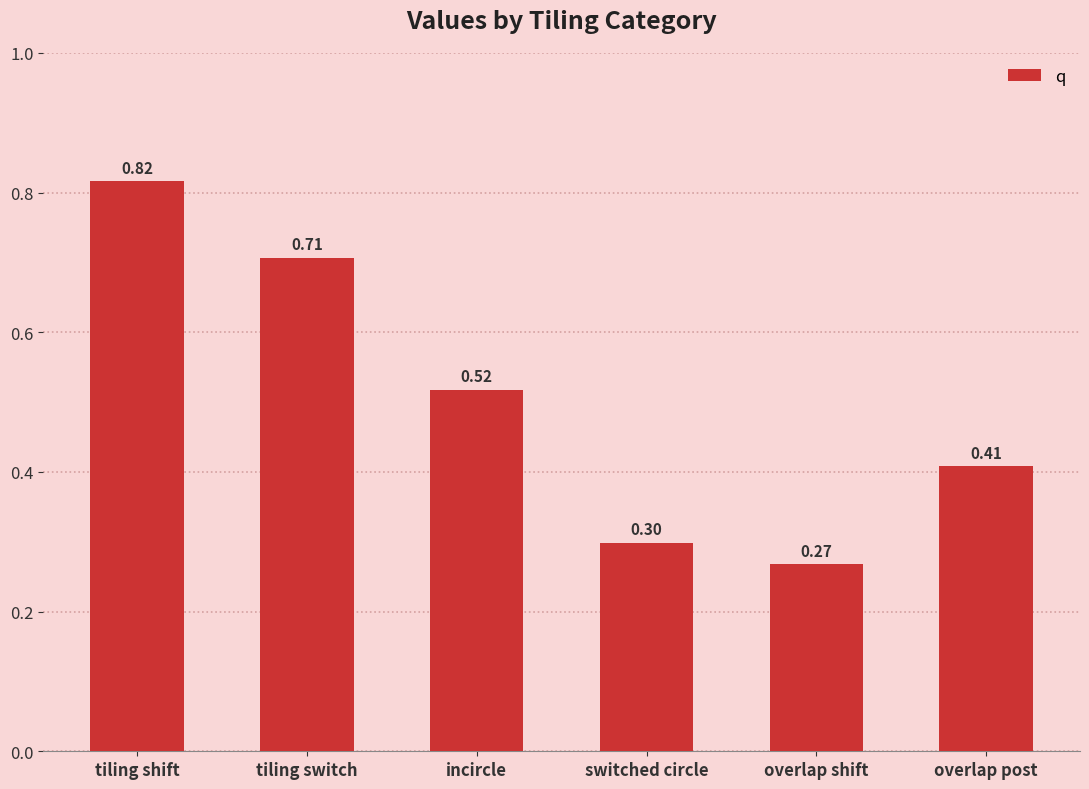

What is the value of the 5th bar from the left?

0.3